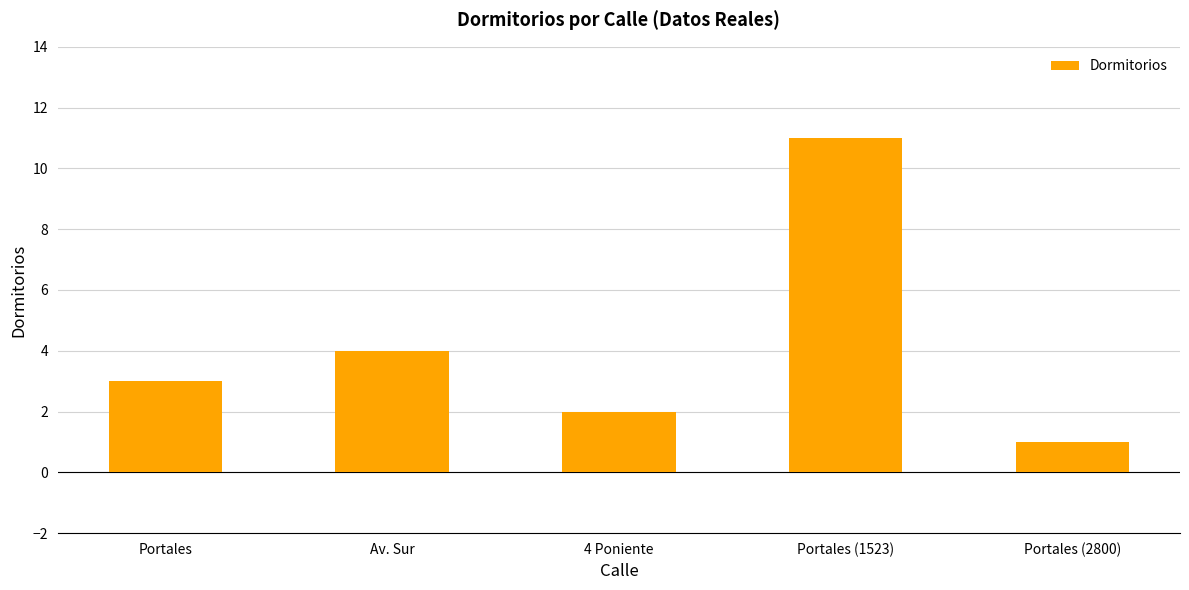

True or false: the data shows 11 at Portales (1523).

True